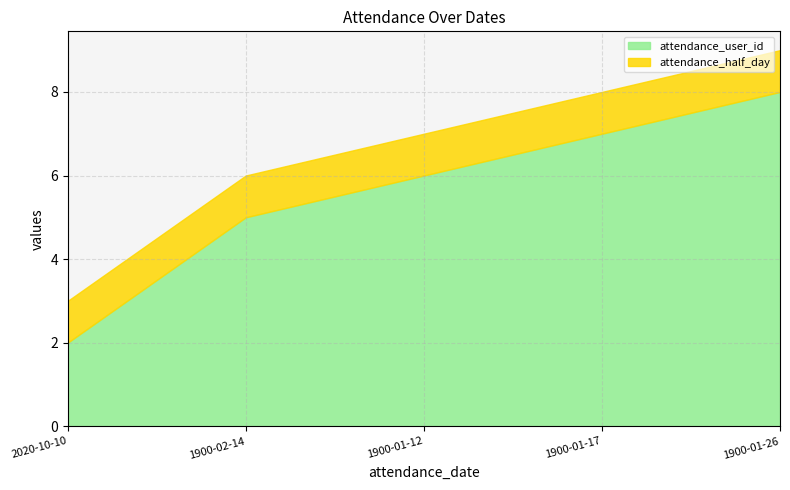

Count the values in the range 5 to 7.

3